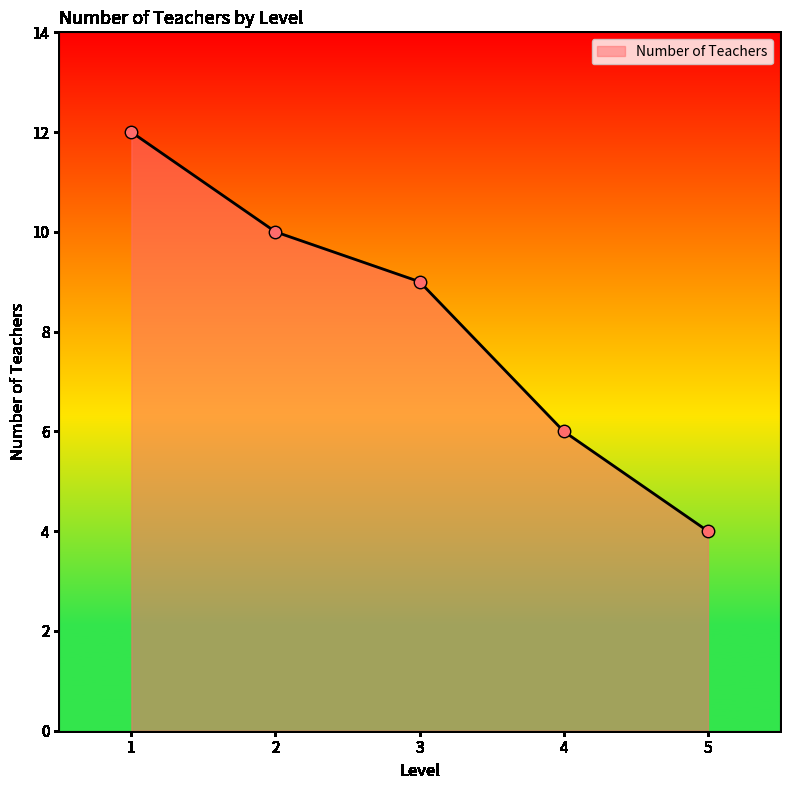

What is the ratio of the value at 3 to the value at 2?

0.9